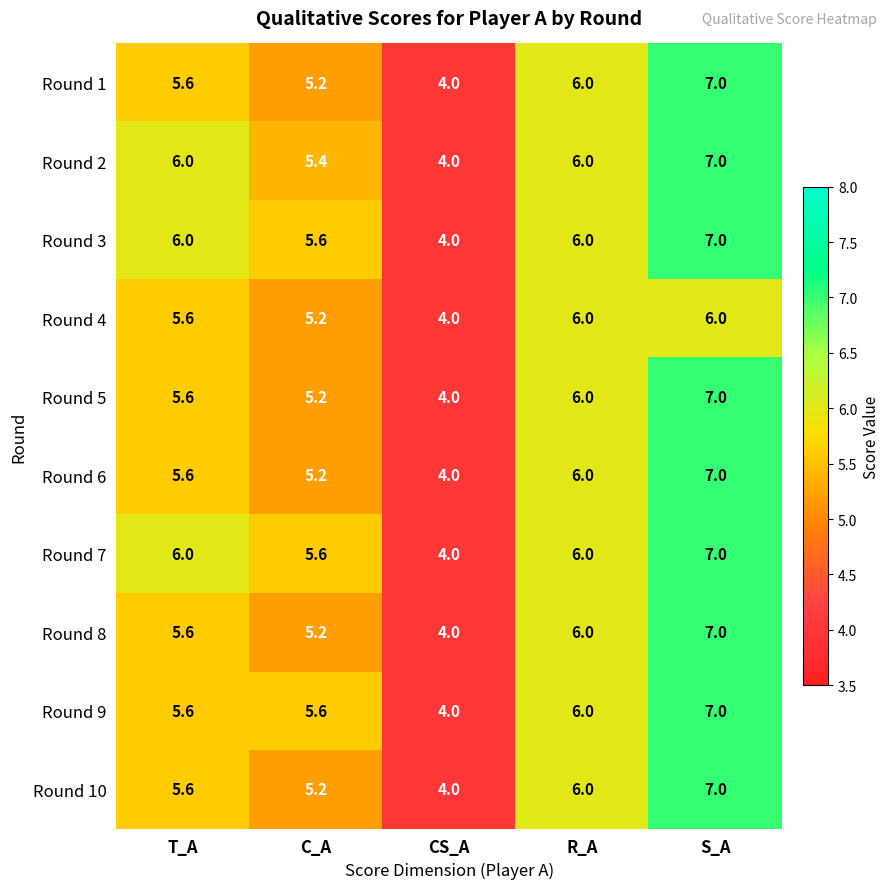

Where does the Round 4 series first go above 5?

T_A